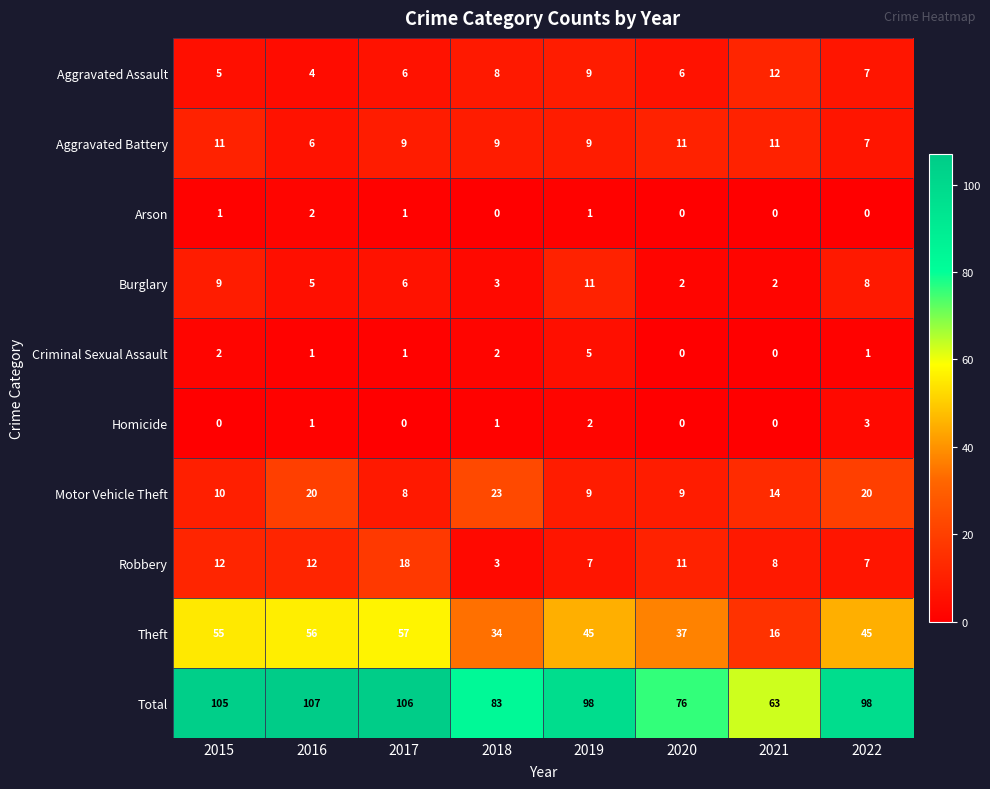

What is the approximate value of Burglary at 2016?

5